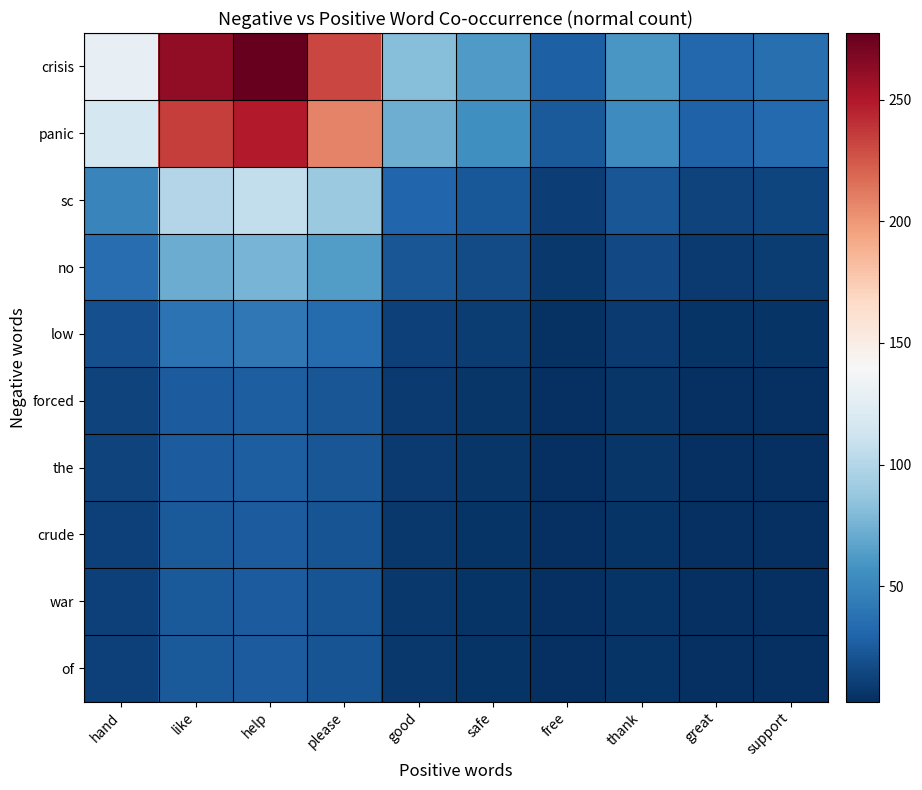

What is the minimum value shown in the chart?

2.6